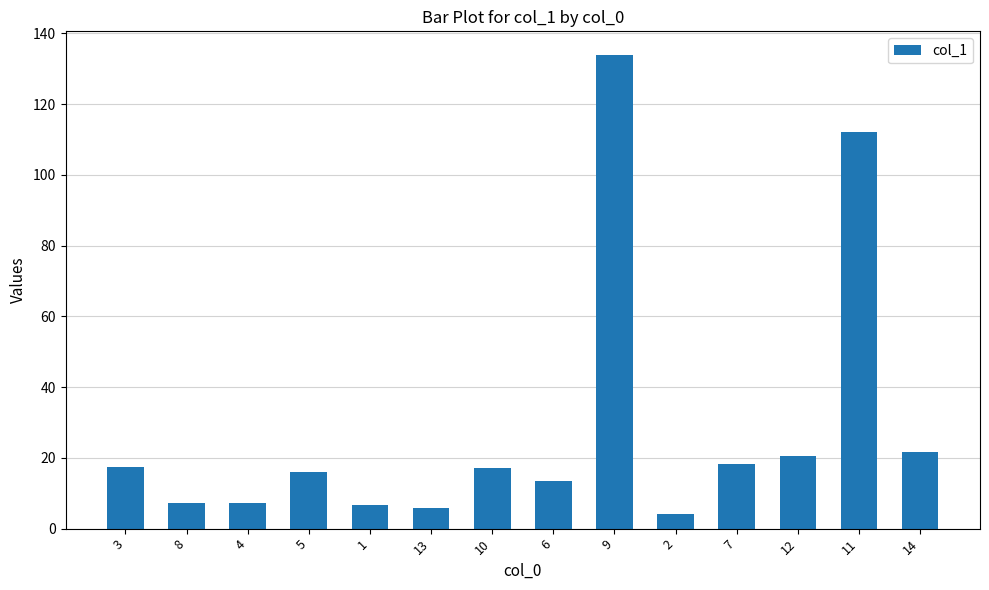

What is the label of the 12th bar from the right?

4